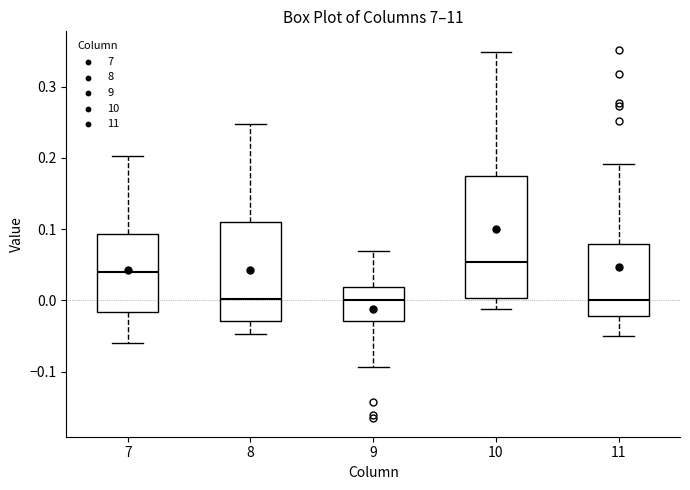

Which box's median line is the highest?

10